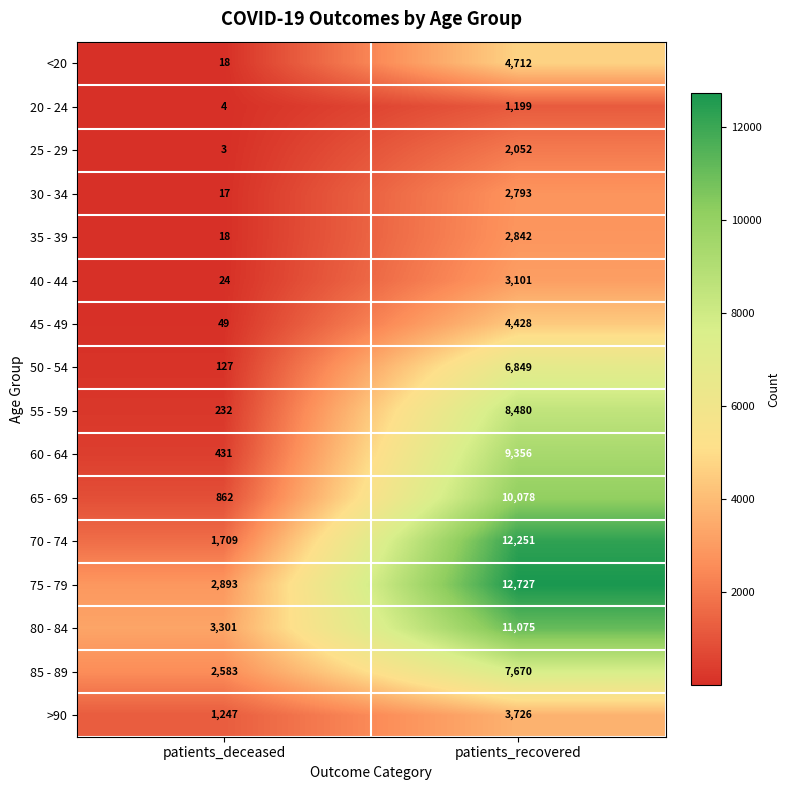

Which series has the largest range (max minus min)?

70 - 74